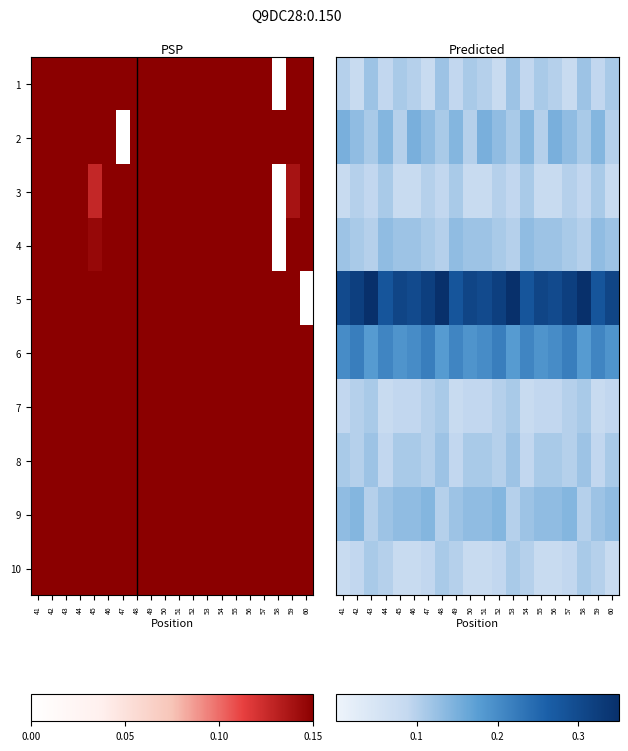

Is it true that 6 equals 0.2 at 54?

True